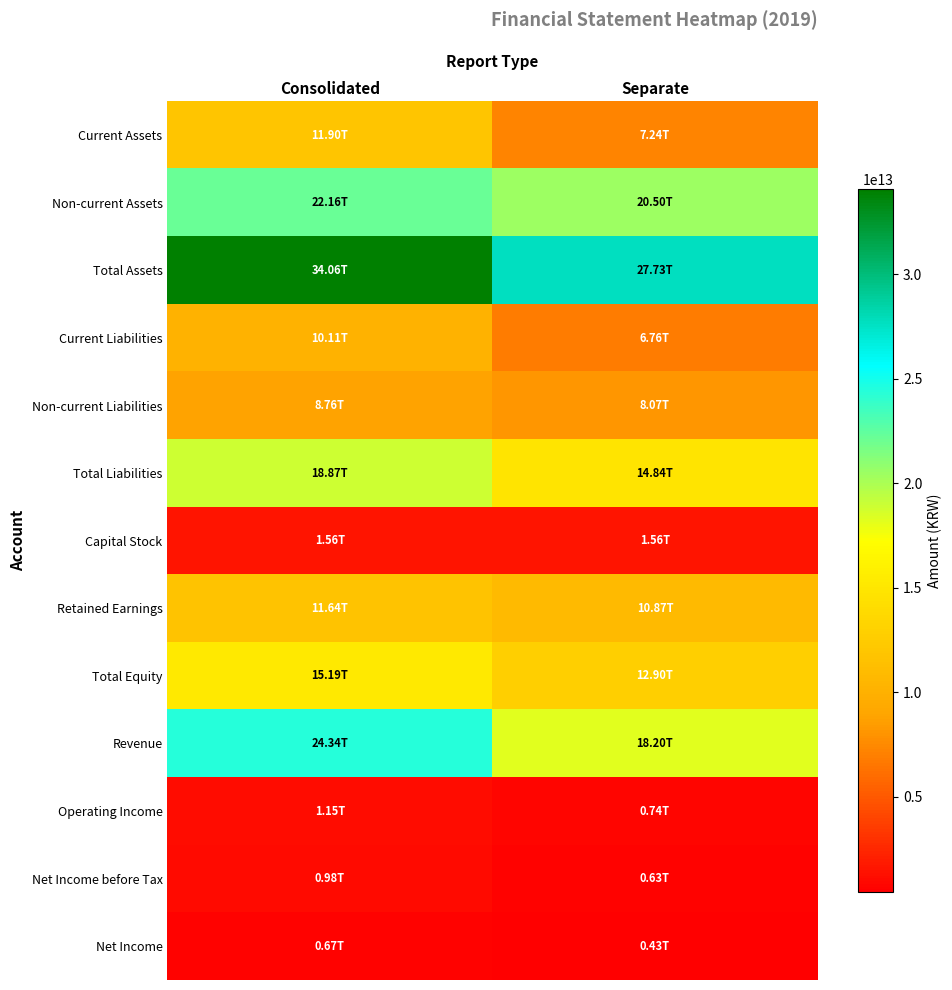

Count the number of categories in the chart.

2